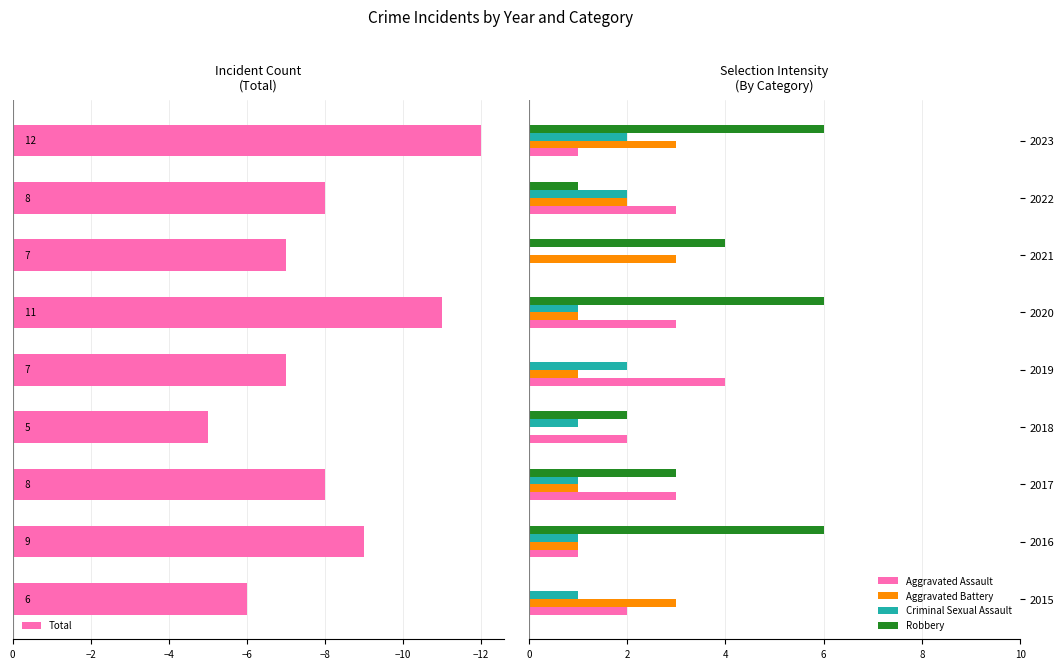

List the series in order of their peak value, lowest first.

Total, Criminal Sexual Assault, Aggravated Battery, Aggravated Assault, Robbery